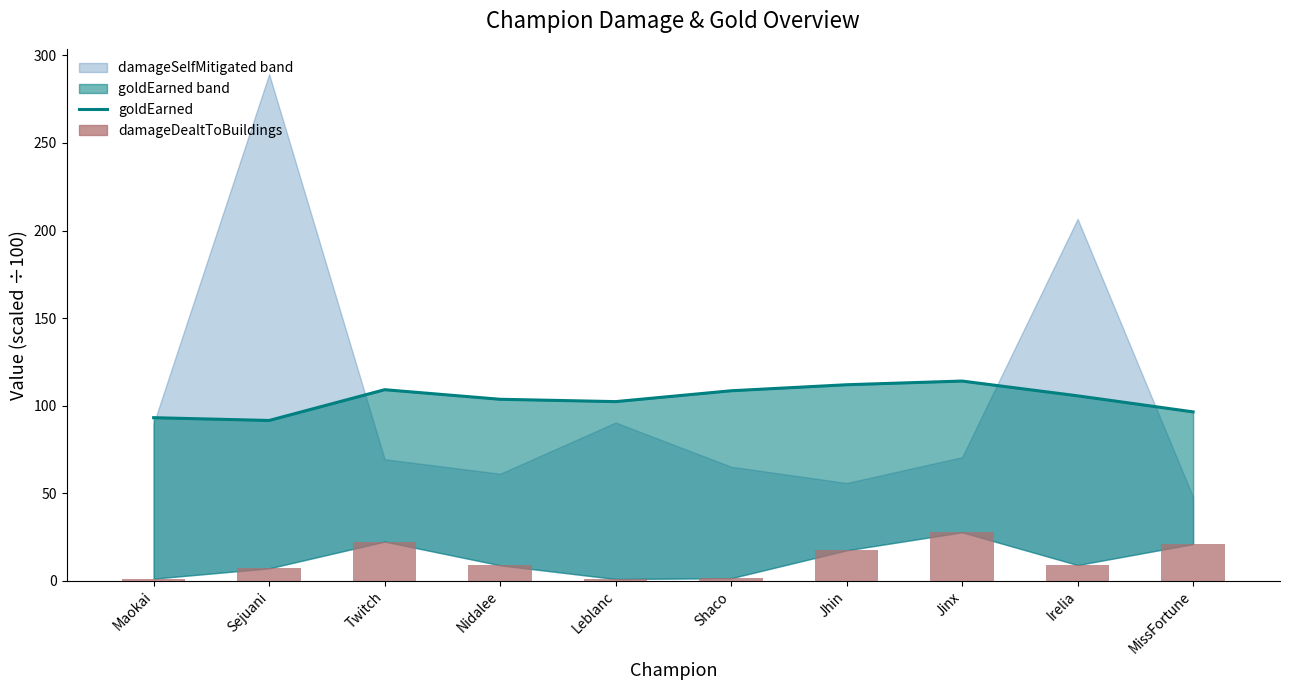

Reading left to right, transcribe all the data shown in this chart.

goldEarned: Maokai=93.1	Sejuani=91.5	Twitch=109.1	Nidalee=103.6	Leblanc=102.3	Shaco=108.5	Jhin=111.9	Jinx=114.0	Irelia=105.6	MissFortune=96.4
damageDealtToBuildings: Maokai=1.2	Sejuani=7.0	Twitch=22.4	Nidalee=8.8	Leblanc=1.0	Shaco=1.4	Jhin=17.4	Jinx=27.7	Irelia=8.9	MissFortune=20.9